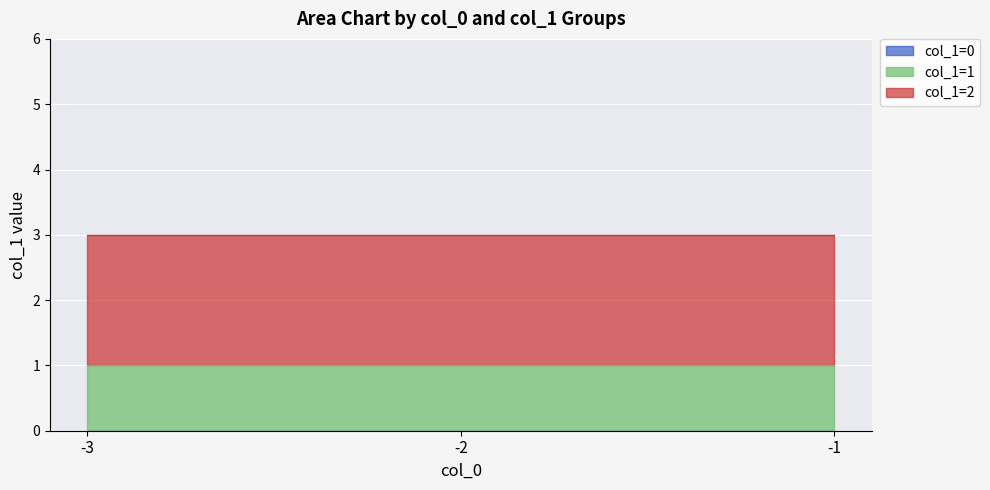

At how many categories does at least one series exceed 0?

3